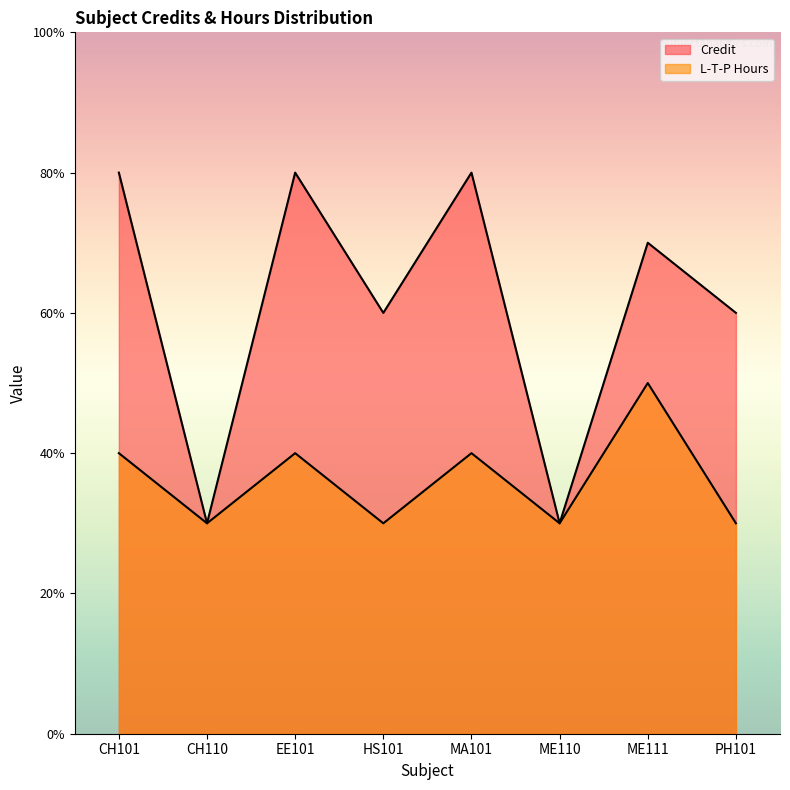

Reading right to left, what are all the values shown in this chart?

Credit: 6	7	3	8	6	8	3	8
L-T-P Hours: 3	5	3	4	3	4	3	4